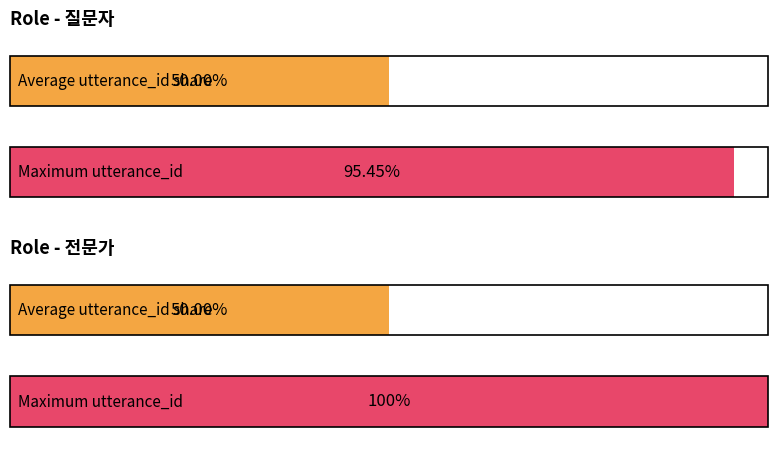

List the series in order of their peak value, lowest first.

질문자, 전문가